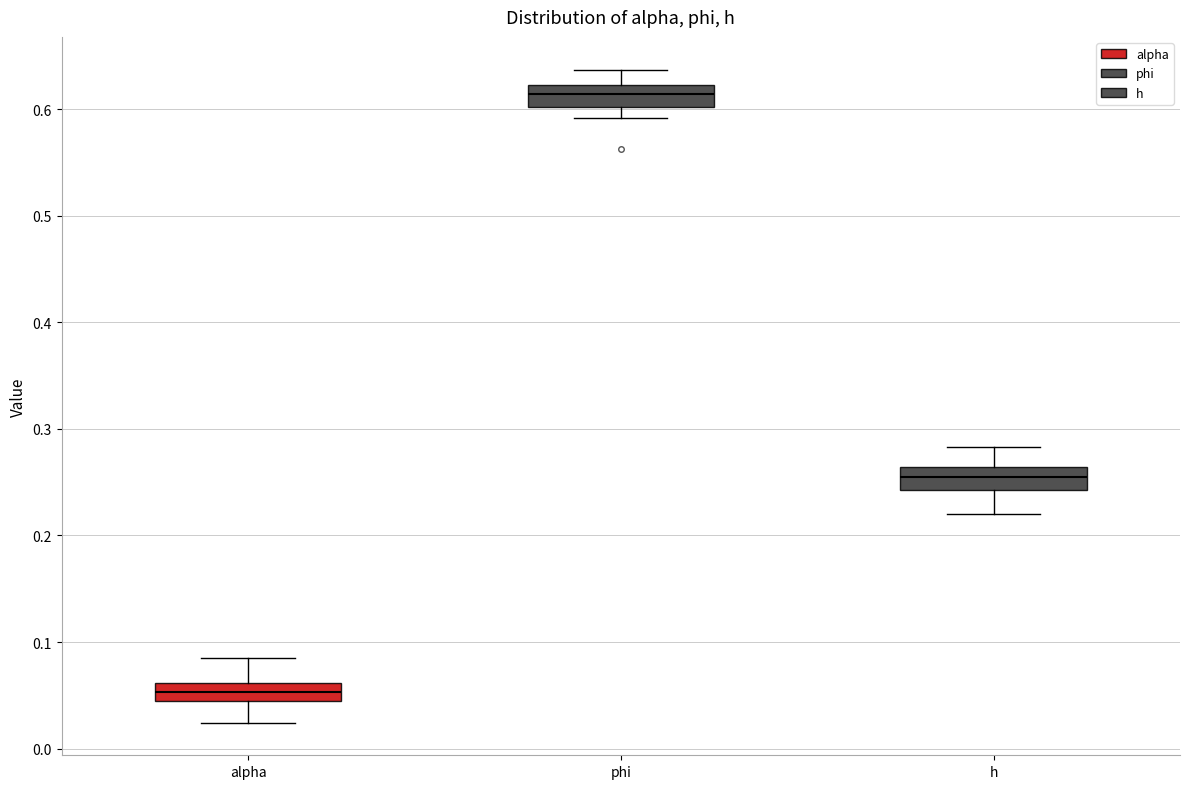

Reading left to right, transcribe this box plot: for each box, give where its median line is, the range the box spans, and where its two whiskers end, as read against the y-axis. The values are not printed on the chart, so give them approximately, as read against the axis.

alpha: median 0.05, box 0.04 to 0.06, whiskers 0.02 to 0.09
phi: median 0.61, box 0.60 to 0.62, whiskers 0.59 to 0.64
h: median 0.25, box 0.24 to 0.26, whiskers 0.22 to 0.28